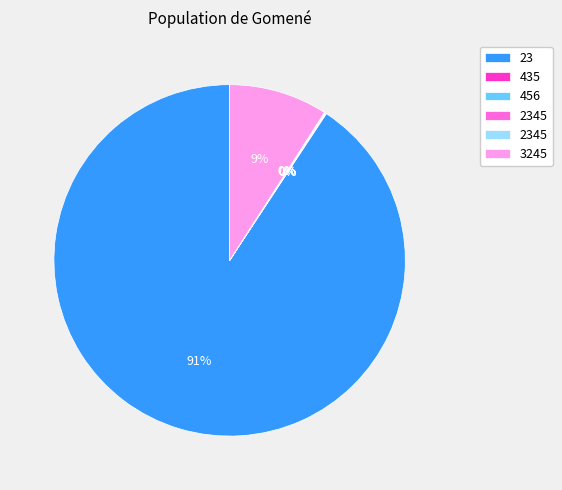

To the nearest percent, what is the average slice percentage?

17%